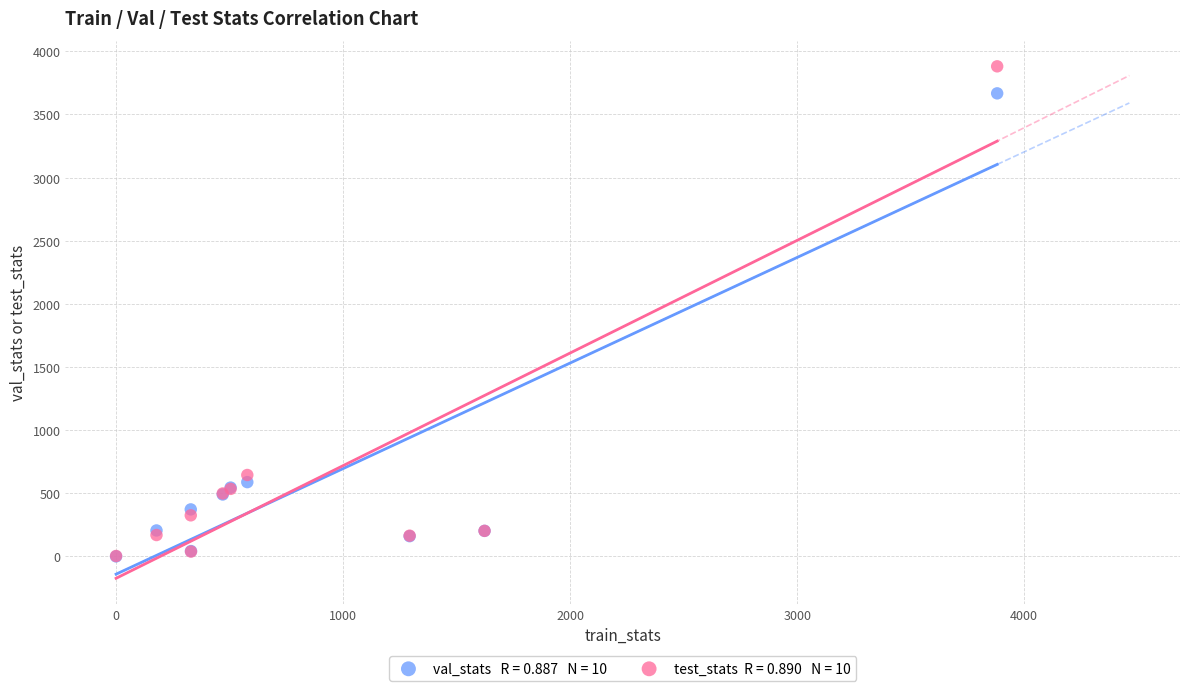

Across all series, what Y value is closest to 1940?

644.5